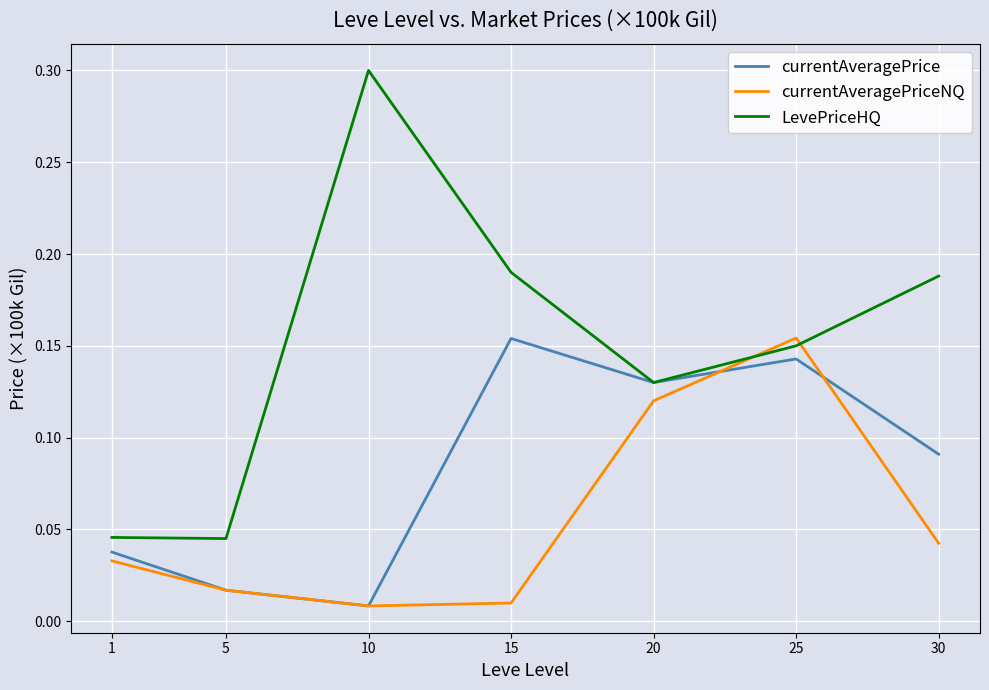

Rank the series by their average value, from highest to lowest.

LevePriceHQ, currentAveragePrice, currentAveragePriceNQ